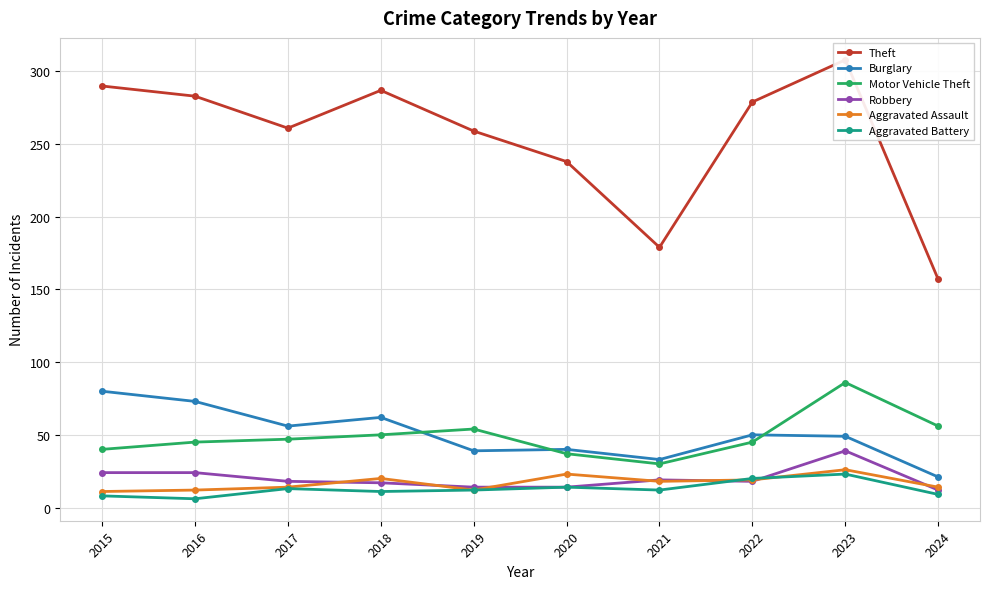

What is the difference between the maximum and minimum values in the Robbery series?

27